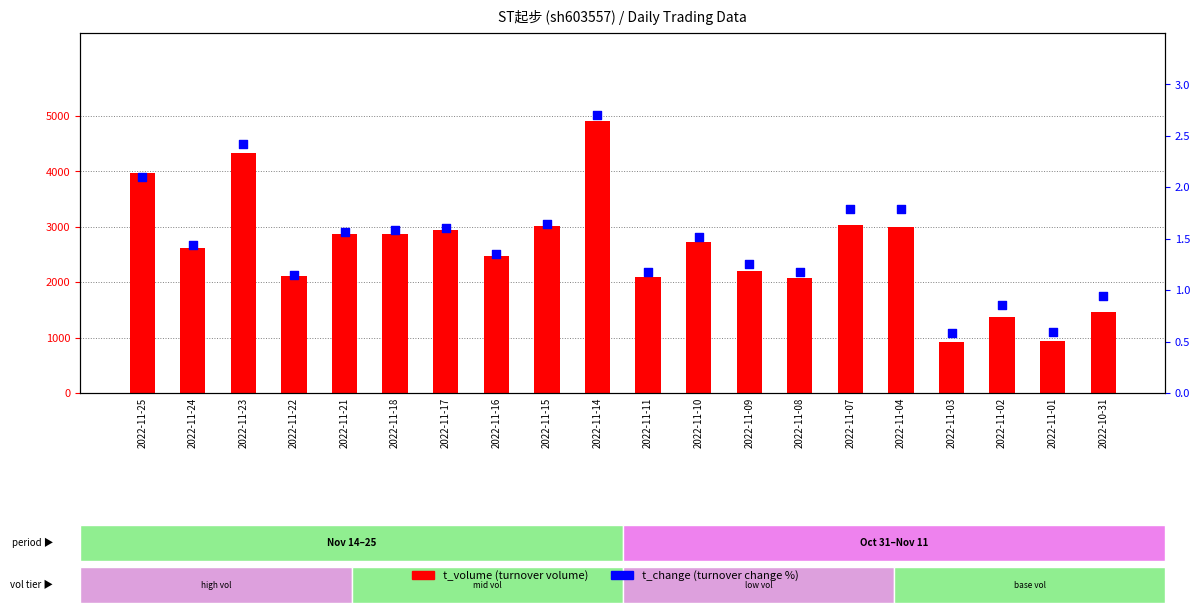

What are all the series names shown in the legend?

t_volume, t_change